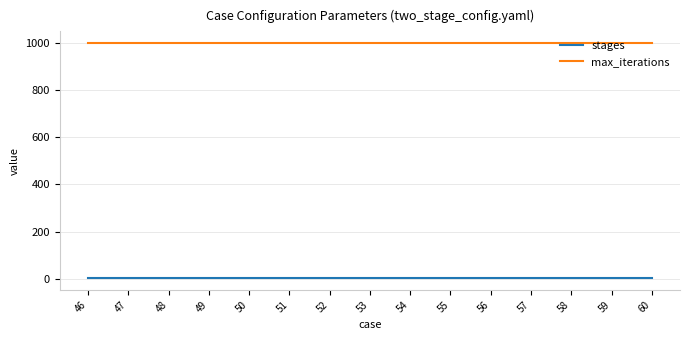

At 51, list the series in order from smallest to largest.

stages, max_iterations